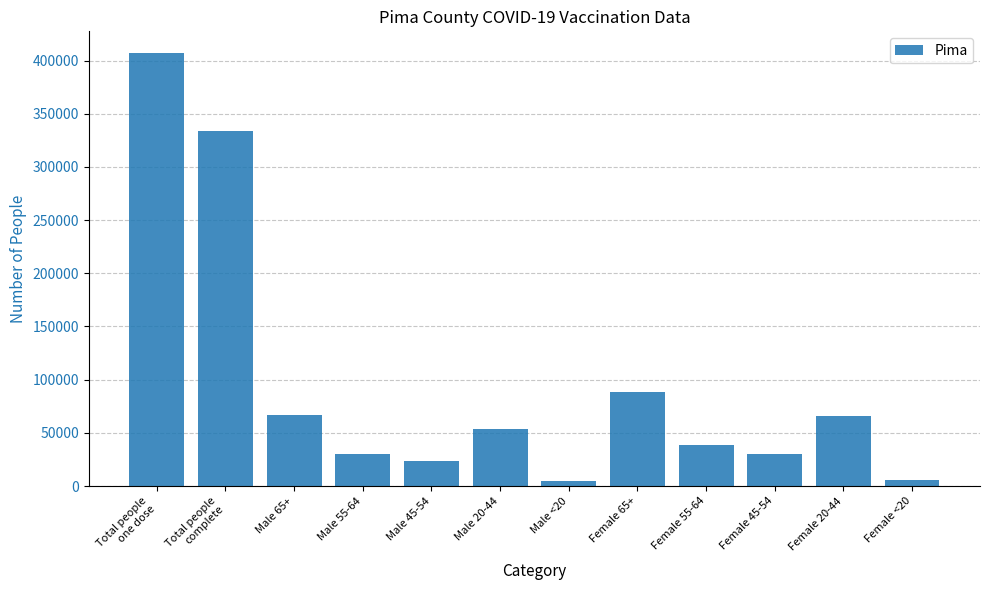

How many series are shown in this chart?

1